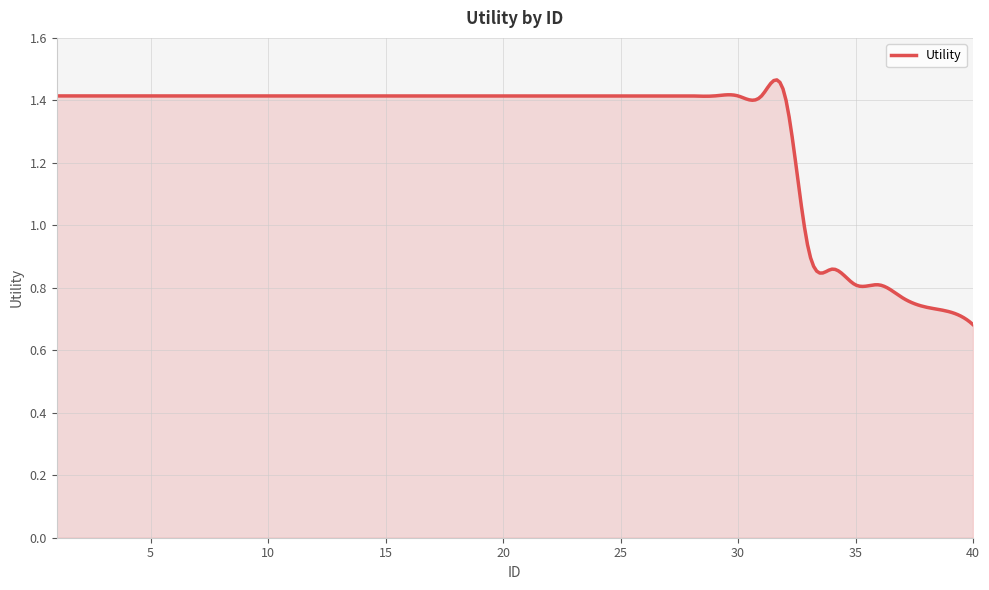

How many lines are shown in the chart?

1